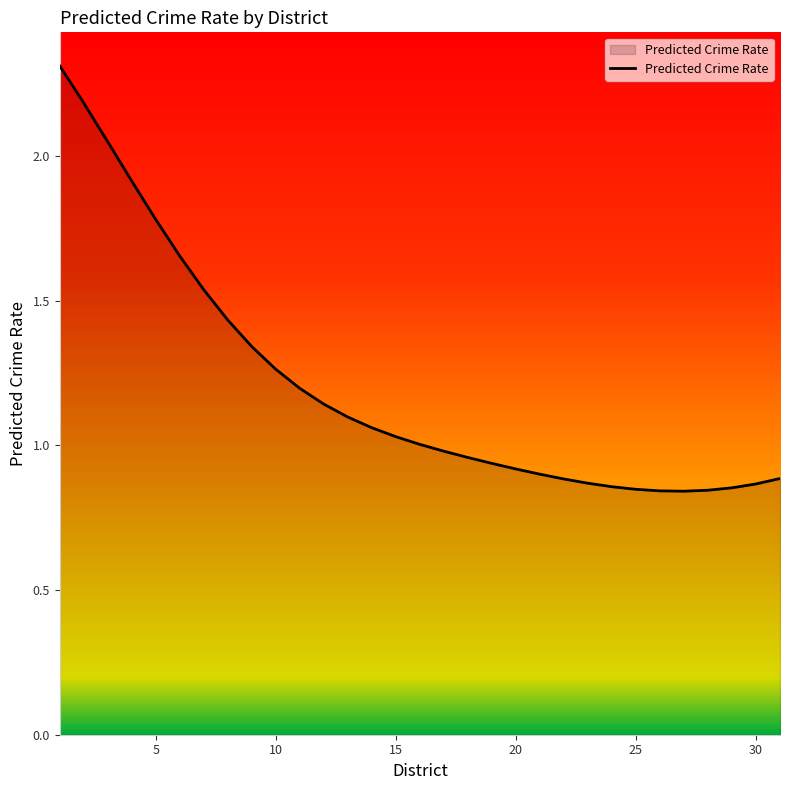

What is the greatest value displayed?

2.3